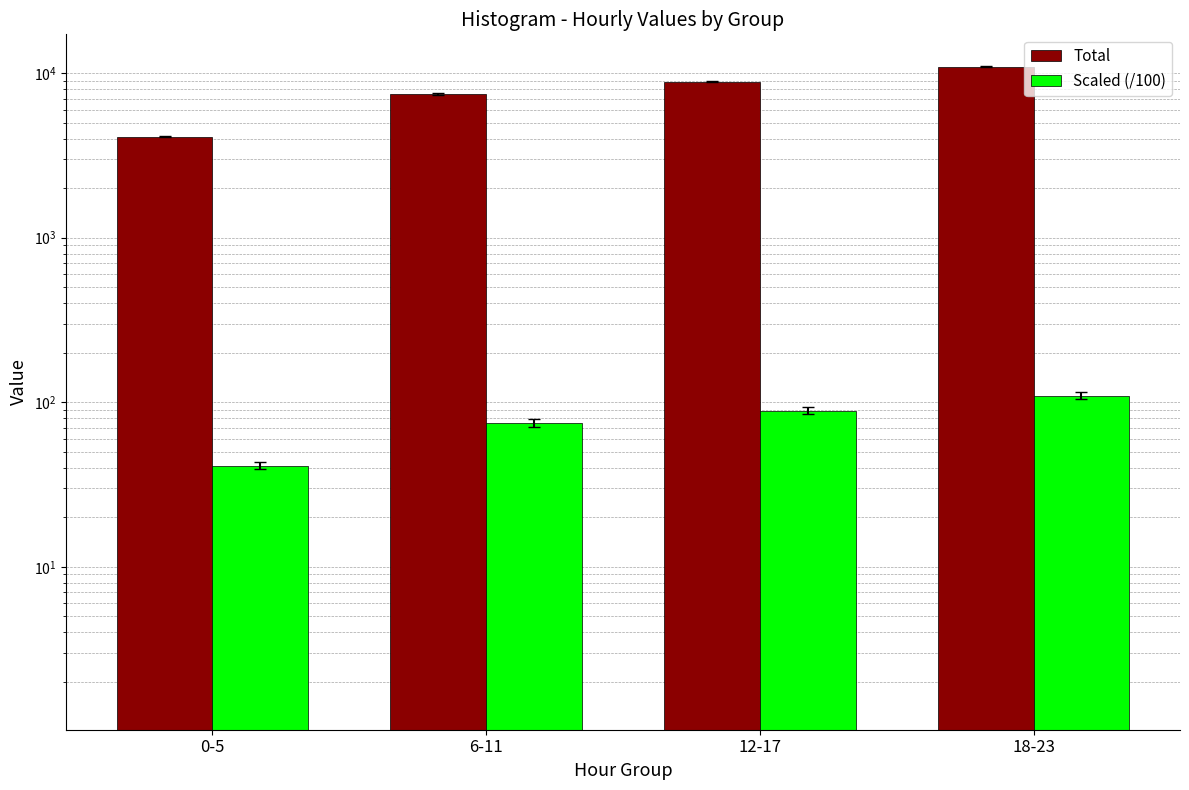

Rank the series by their maximum value, from lowest to highest.

Scaled (/100), Total